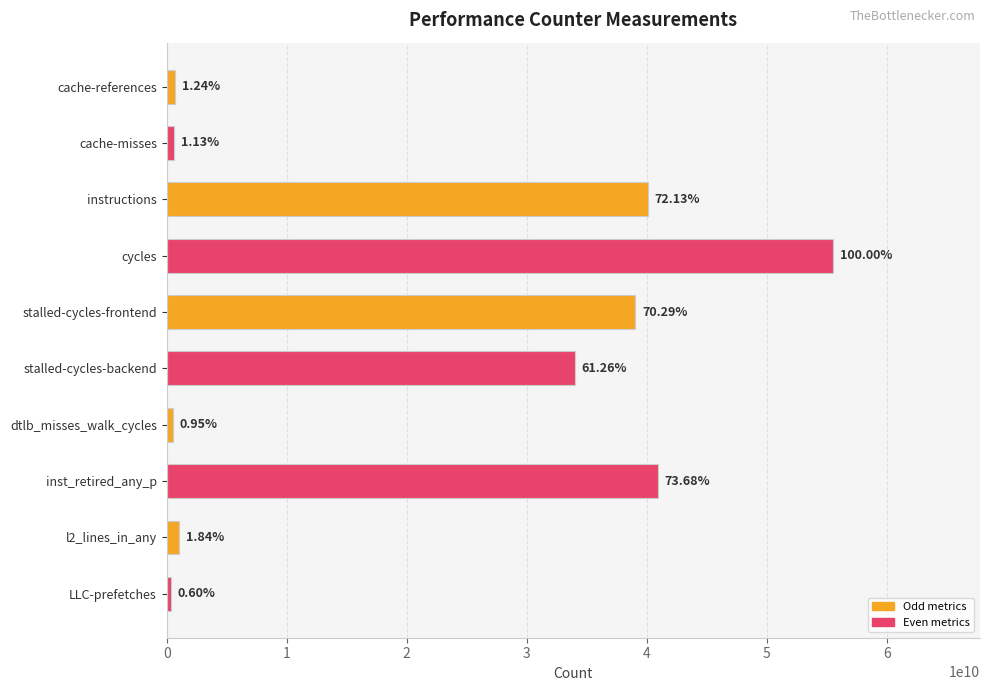

How many bars are there in total?

10